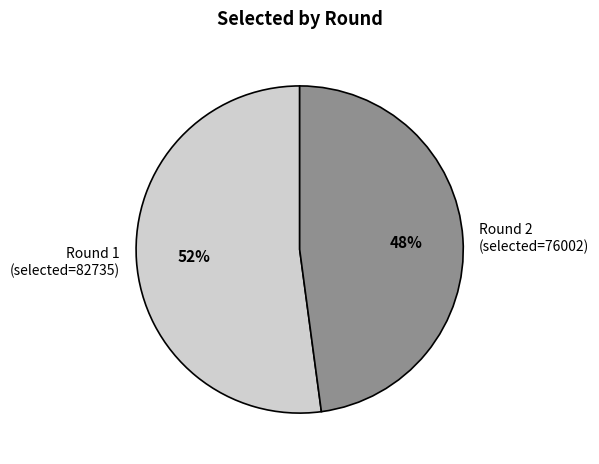

True or false: Round 2 (selected=76002) accounts for 48% of the total.

True